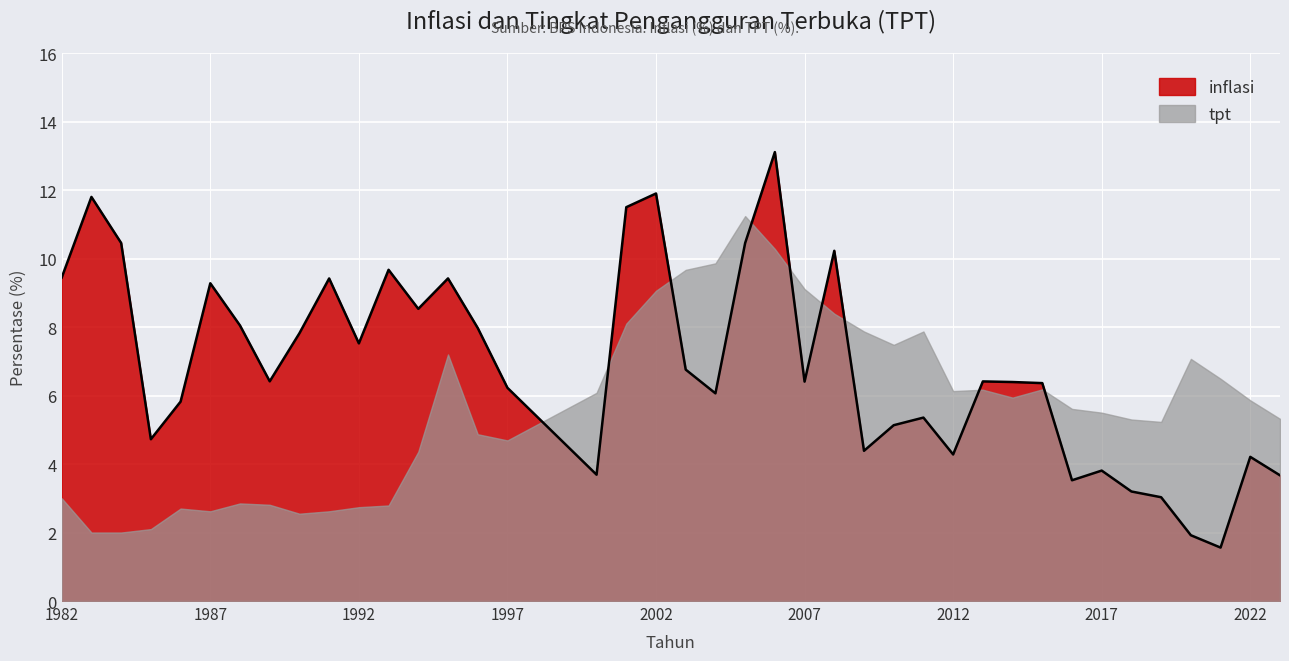

The chart shows a value of 7.0 at 2022. True or false?

False